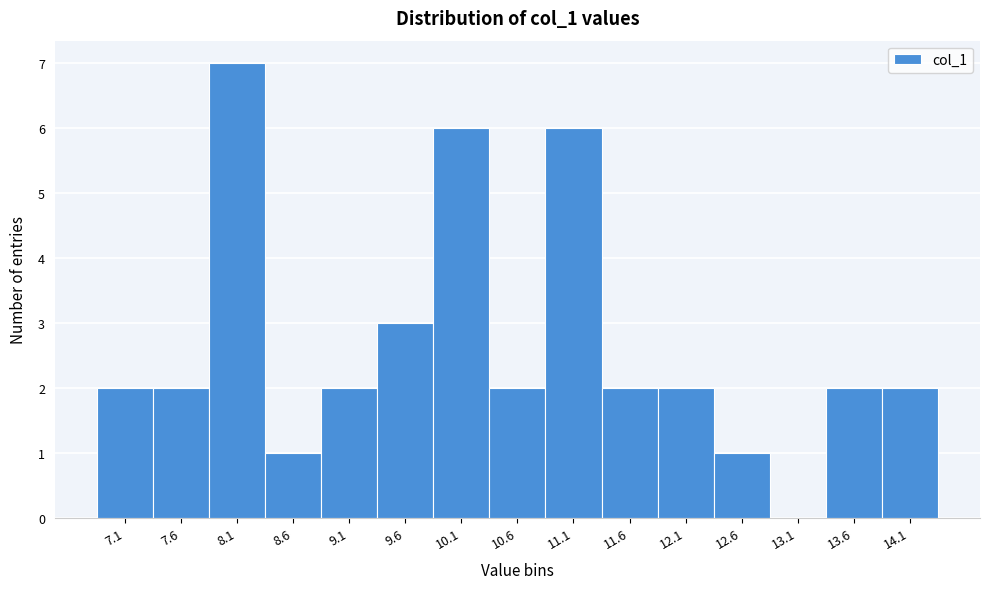

Reading left to right, what are all the values shown in this chart?

7.1=2	7.6=2	8.1=7	8.6=1	9.1=2	9.6=3	10.1=6	10.6=2	11.1=6	11.6=2	12.1=2	12.6=1	13.1=0	13.6=2	14.1=2